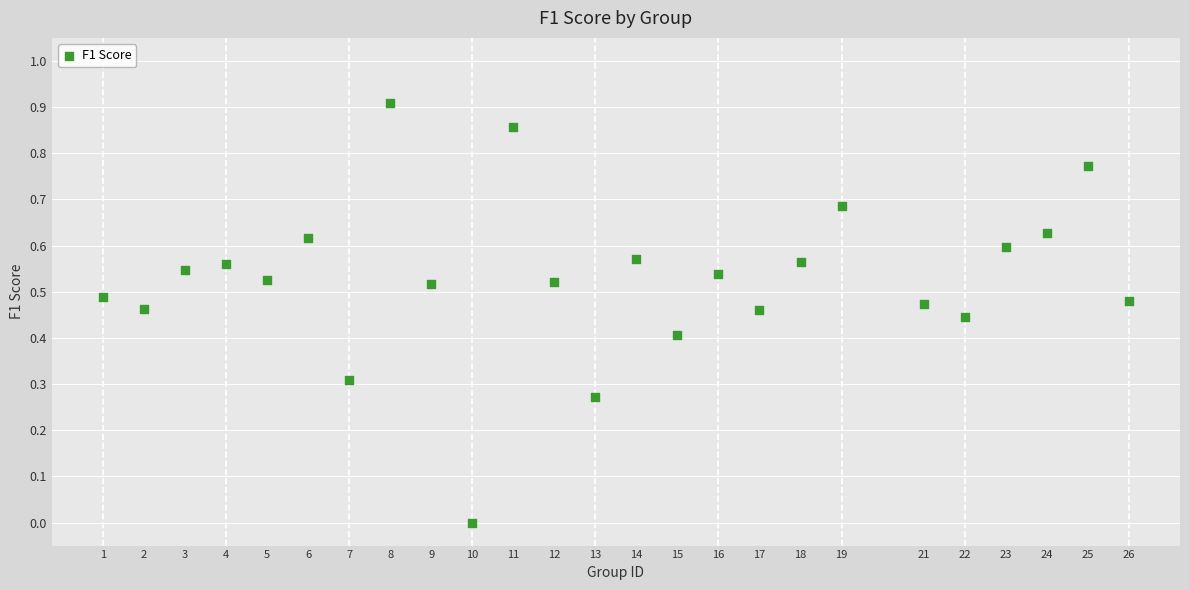

What is the range of X values (max minus min)?

25.0